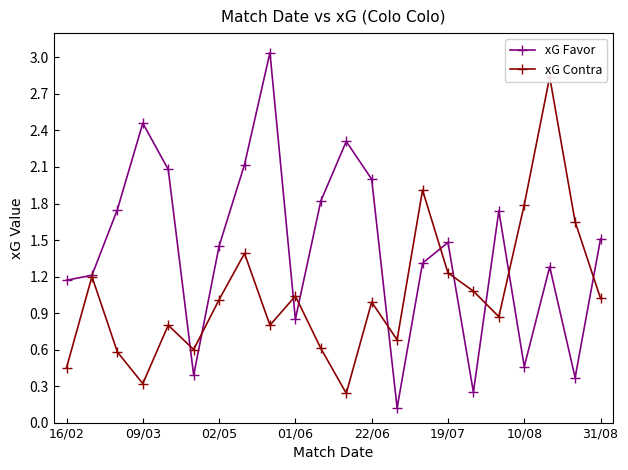

How many data points in xG Contra are above 1?

11